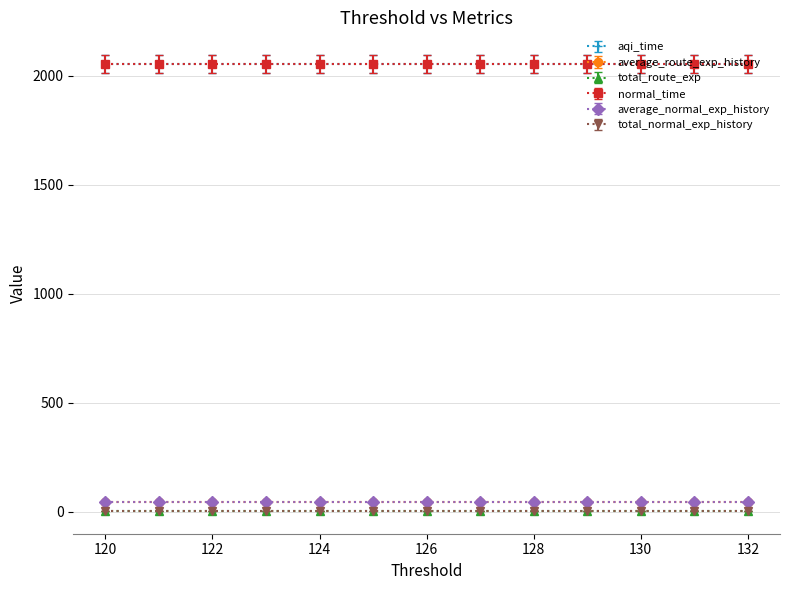

The value of average_route_exp_history at 121 is 20.2. True or false?

False